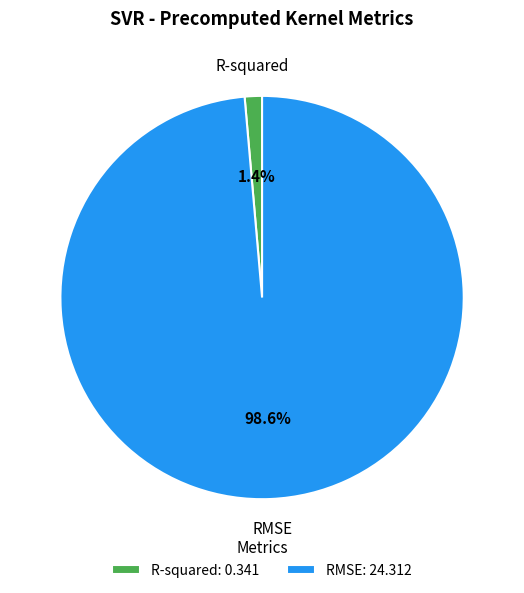

Which slice is the largest?

RMSE